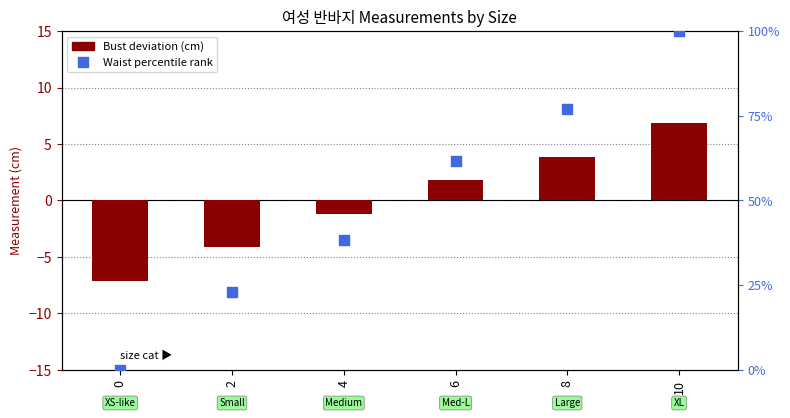

Which series reaches the minimum Y coordinate?

Bust deviation